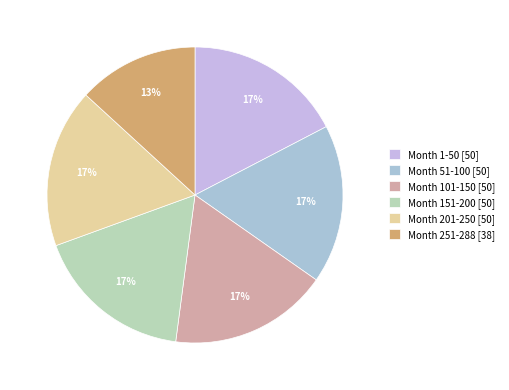

What is the largest slice in the pie chart?

Month 1-50